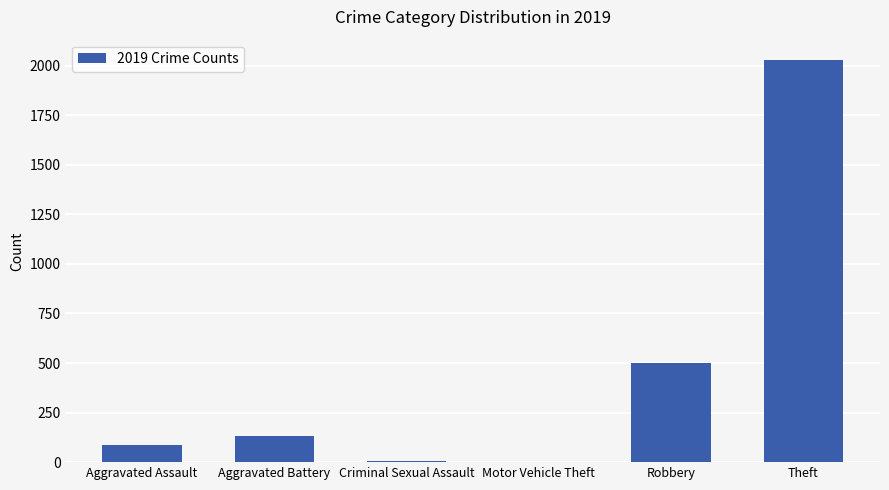

Between Aggravated Battery and Aggravated Assault, which is larger?

Aggravated Battery